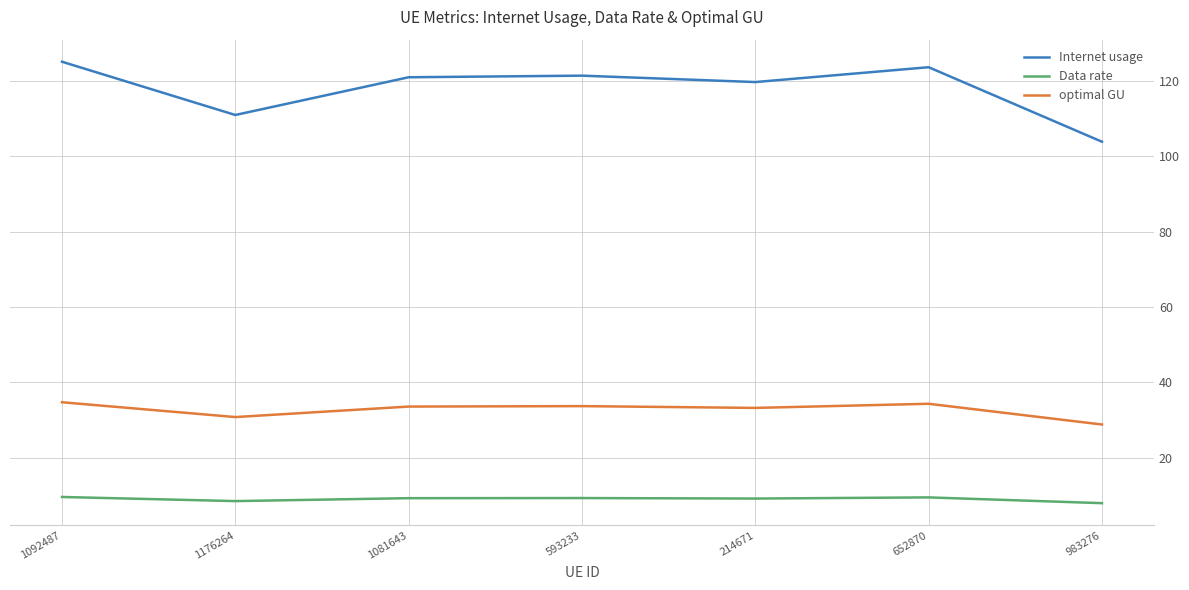

Which series has the largest total across all categories?

Internet usage